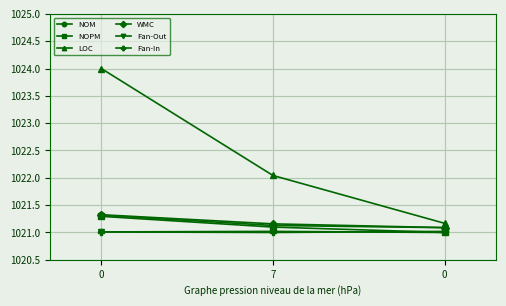

How many lines are shown in the chart?

6